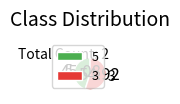

Rank the categories by value from highest to lowest.

3, 5